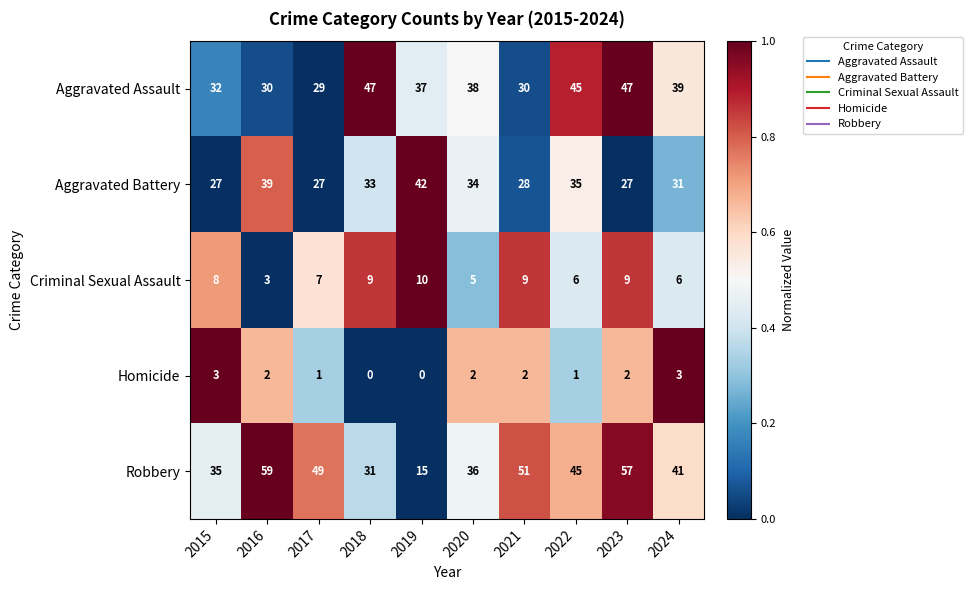

Which series has the largest total across all categories?

Robbery